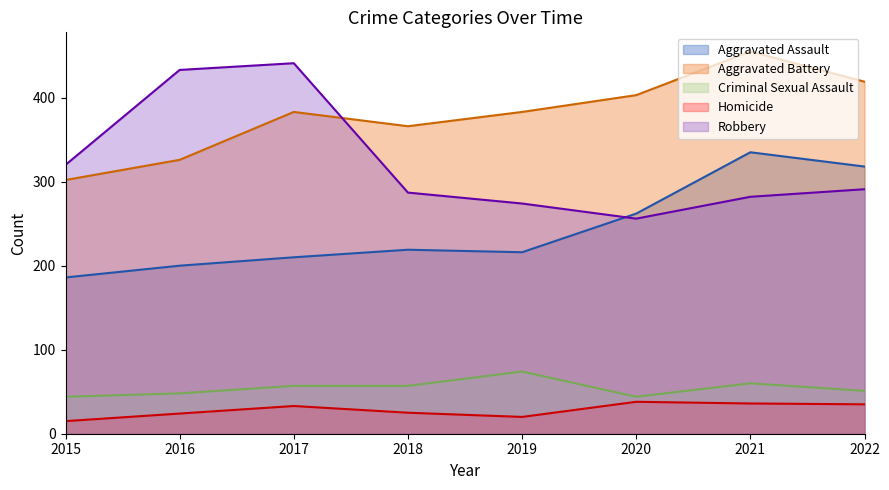

What are all the series names shown in the legend?

Aggravated Assault, Aggravated Battery, Criminal Sexual Assault, Homicide, Robbery